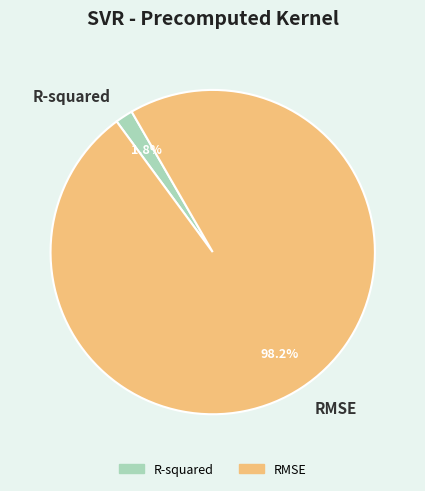

How much of the chart is everything except R-squared?

98.2%